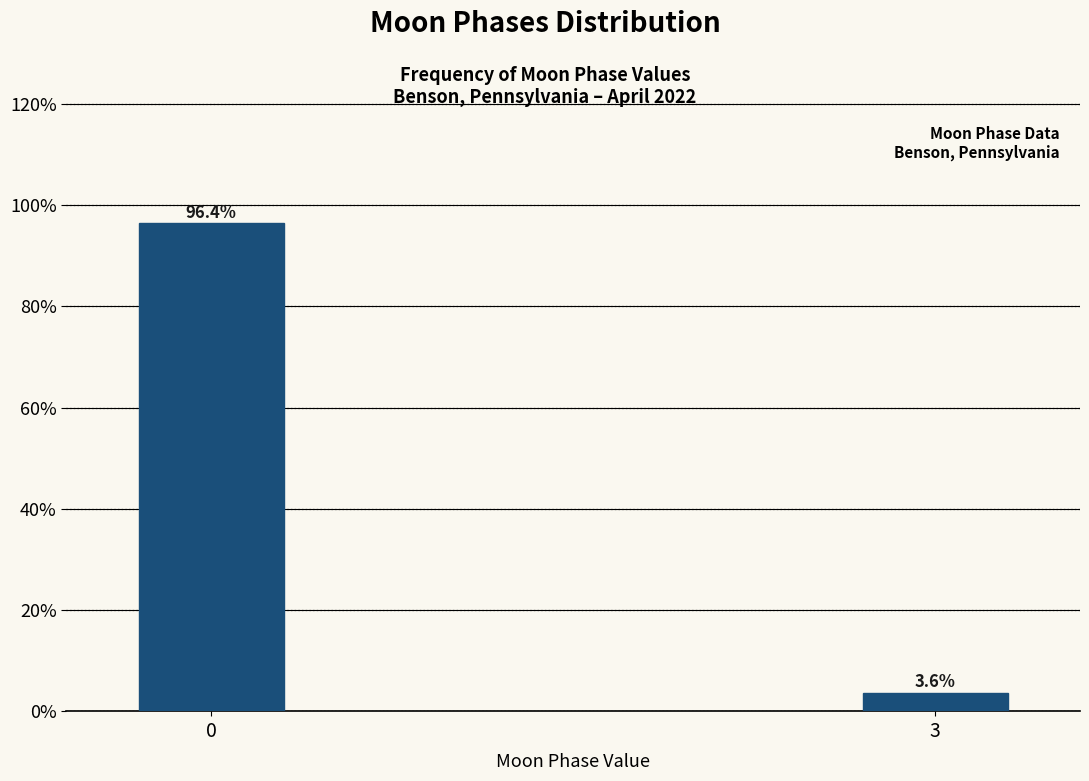

Reading left to right, what are all the values shown in this chart?

96.4	3.6